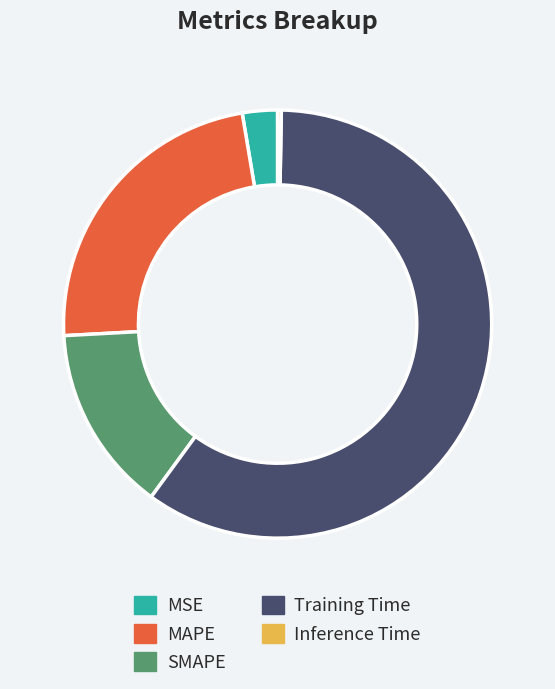

Between MAPE and SMAPE, which is larger?

MAPE